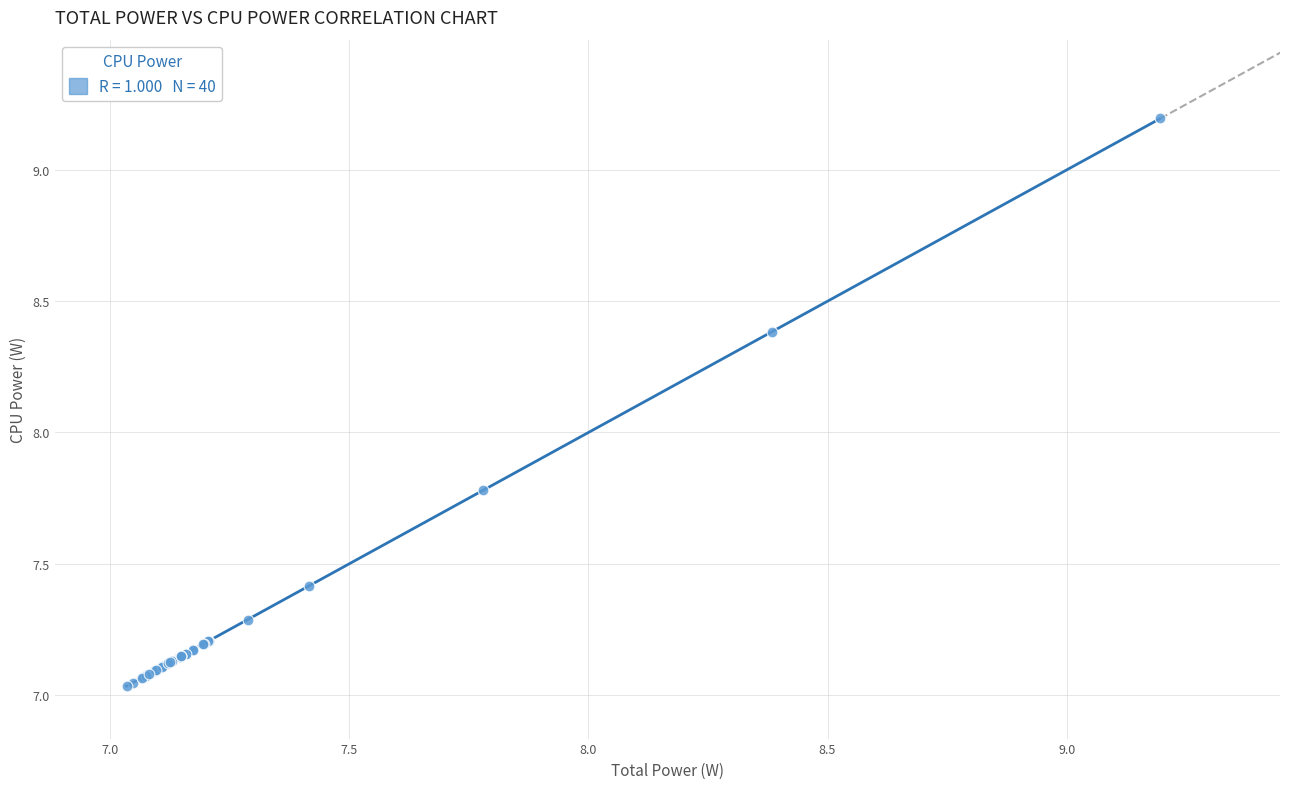

What Y value in the scatter plot is closest to 8?

7.8